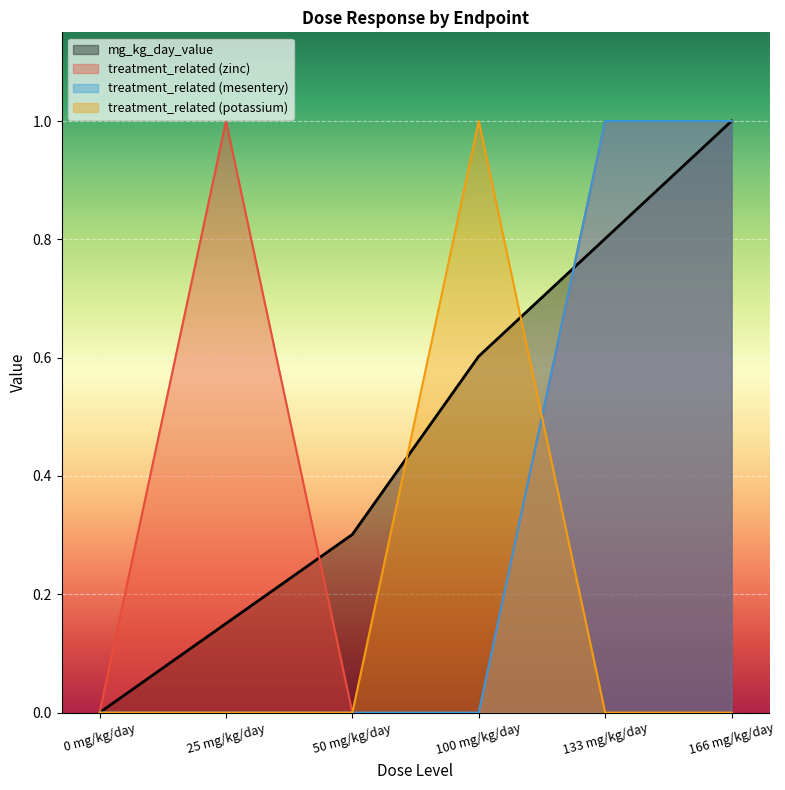

At which category is the sum across all series the highest?

166 mg/kg/day